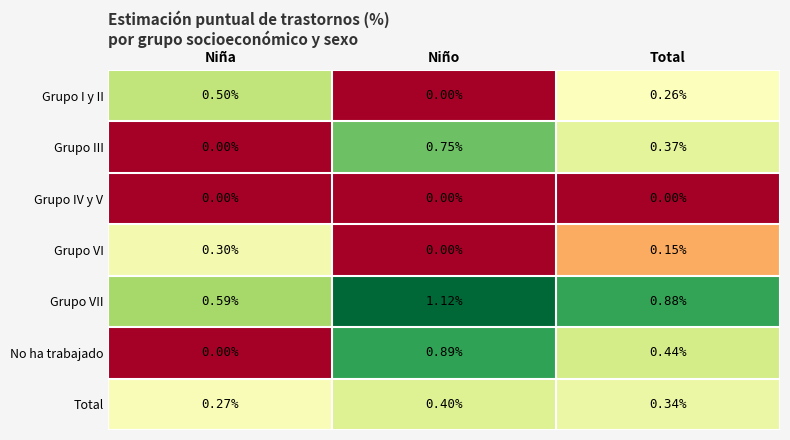

Which series has the largest range (max minus min)?

No ha trabajado